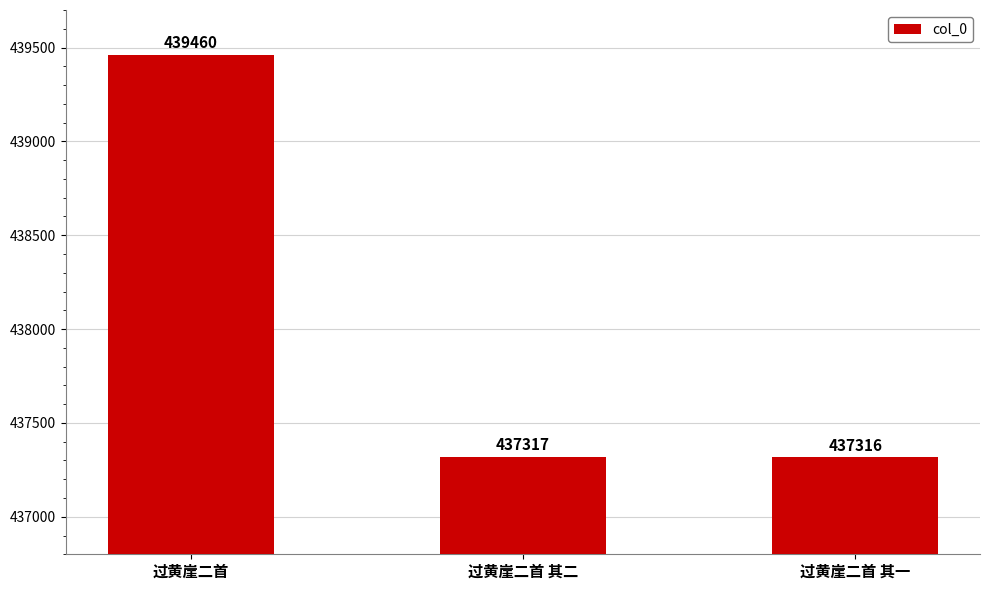

At which label does the data first exceed 437317?

过黄崖二首